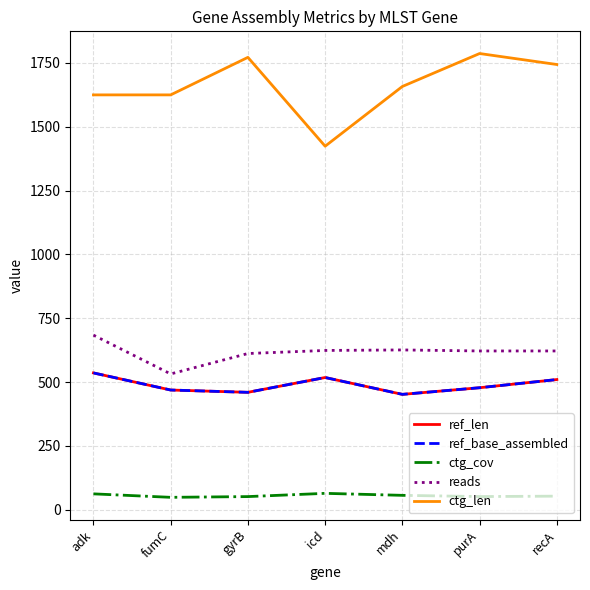

Does the chart have visible grid lines?

Yes